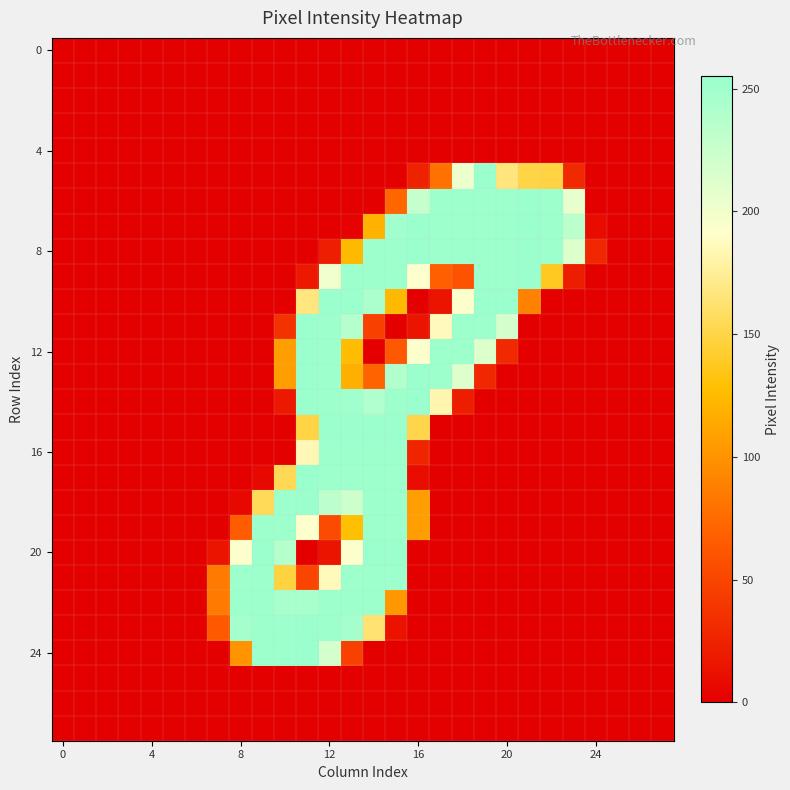

How many categories are shown in the chart?

28